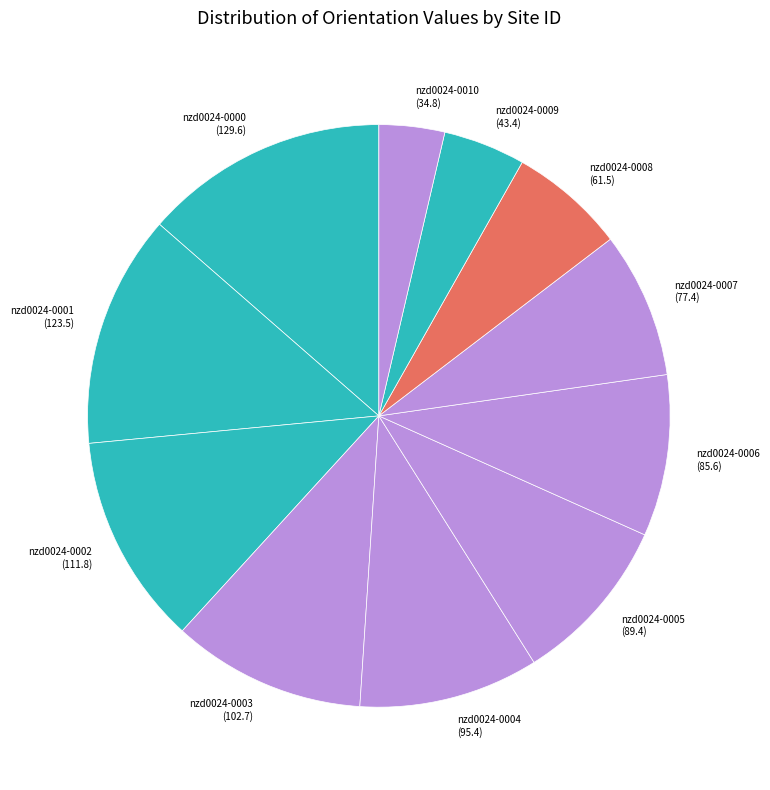

Which slice is the smallest?

nzd0024-0010